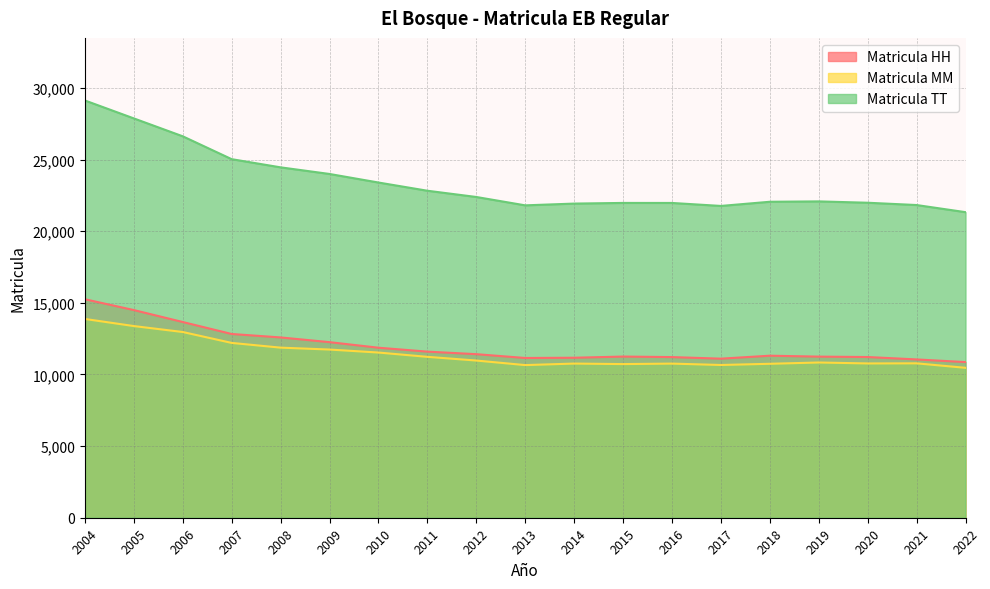

Where is Matricula TT nearest to the value 25223?

2007